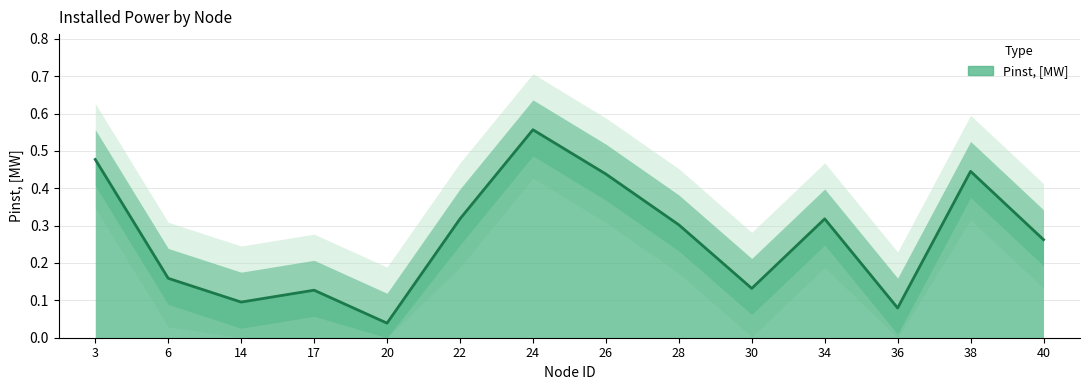

What is the sum of the values at 6 and 30?

0.3